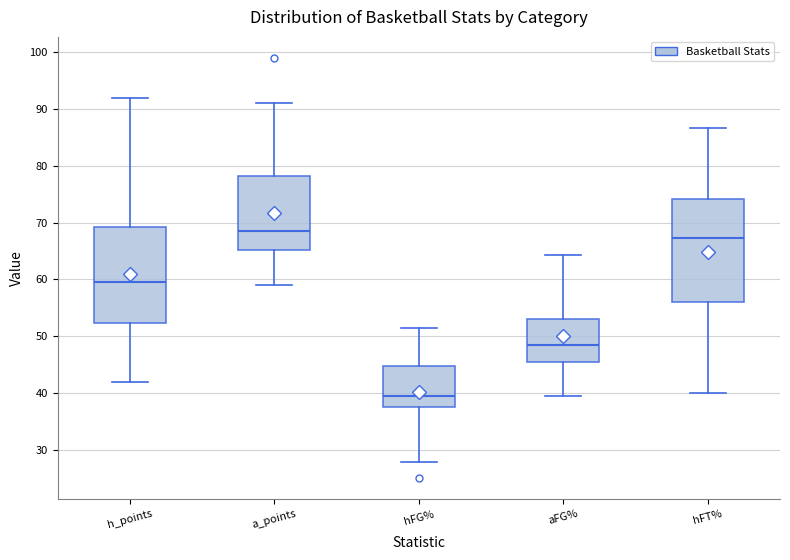

Where does the upper whisker of the box for h_points end on the y-axis? The values are not printed on the chart, so give them approximately, as read against the axis.

92